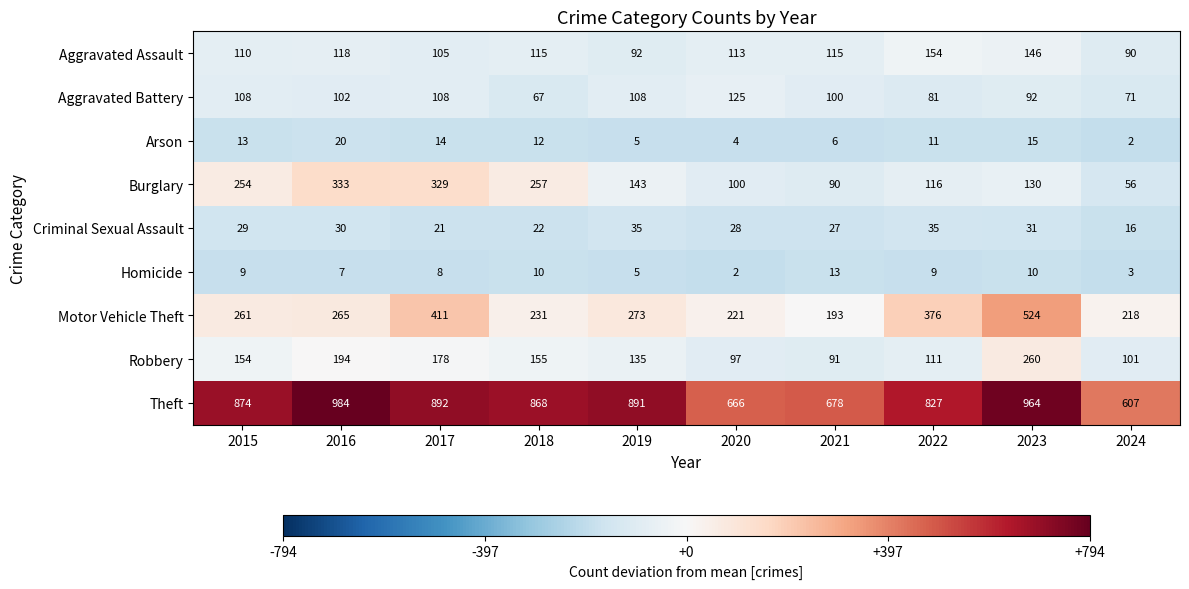

Which series has the widest spread of values?

Theft